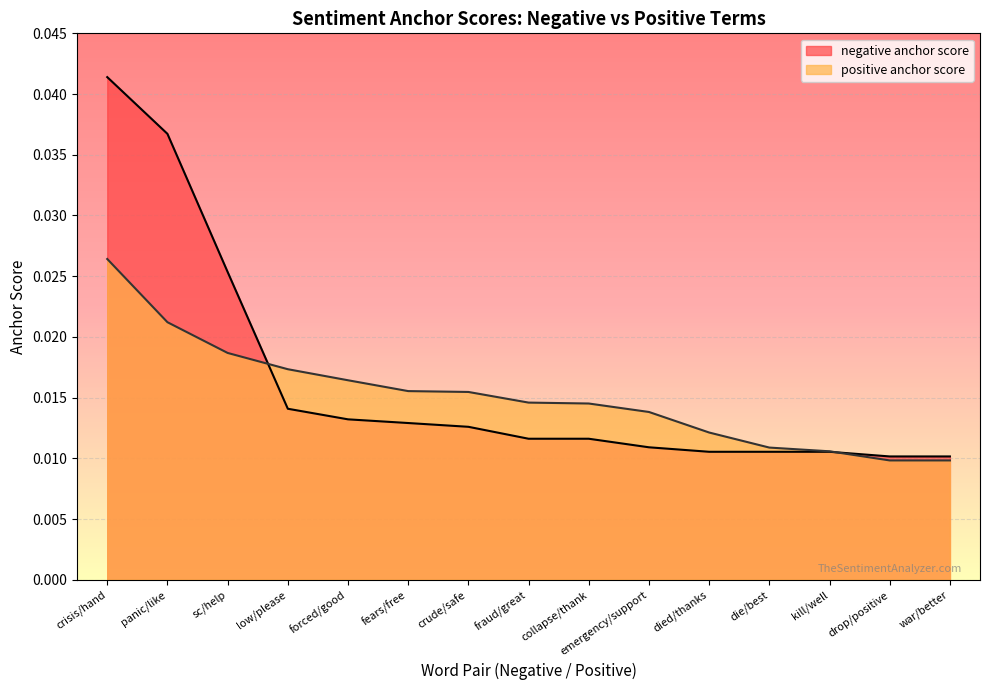

How many lines are shown in the chart?

2